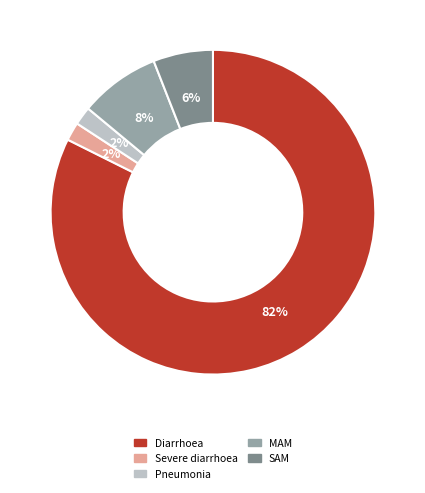

Combined, do SAM and Pneumonia account for over 50%?

No